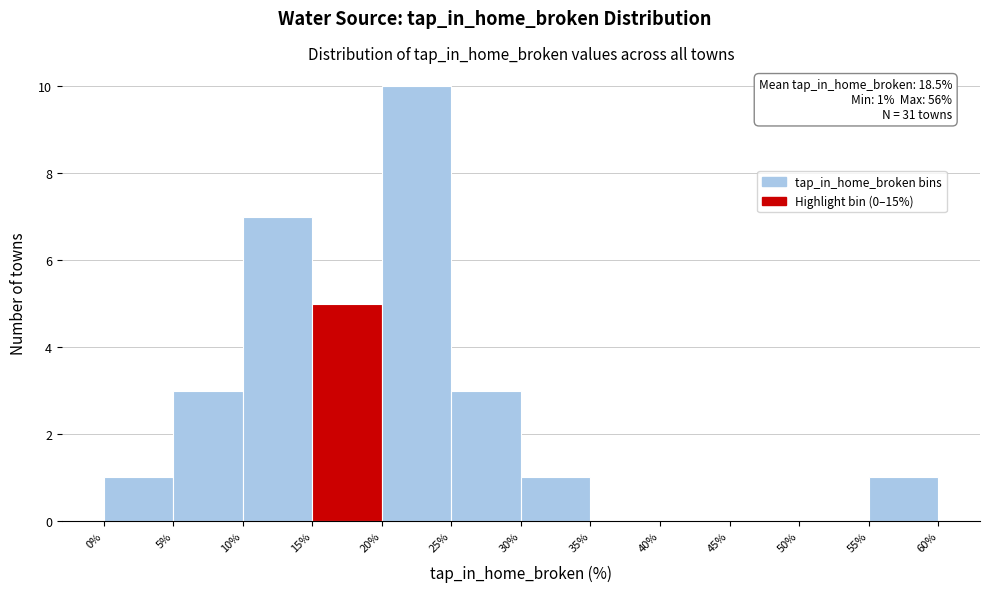

Which range on the x-axis has the tallest bar?

20% to 25%